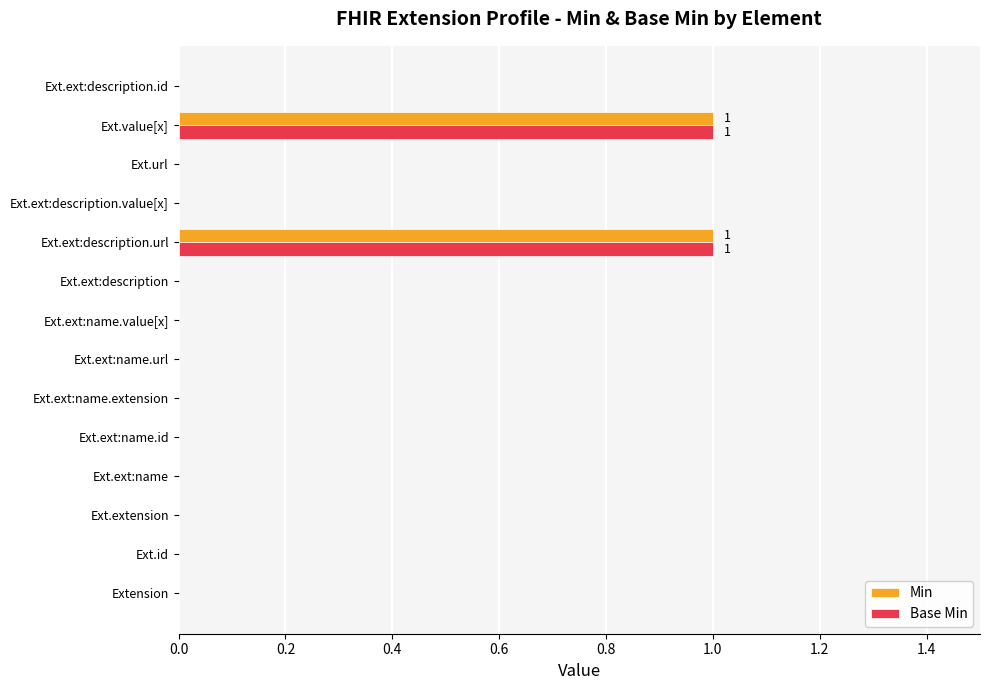

Is the value of Base Min at Ext.ext:name greater than the value of Min at Ext.ext:description.url?

No